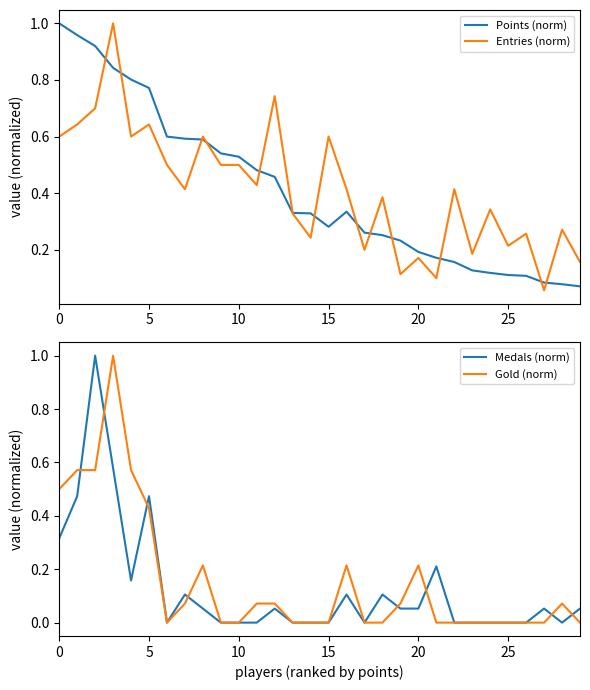

Is this an area chart (filled region under the line)?

No